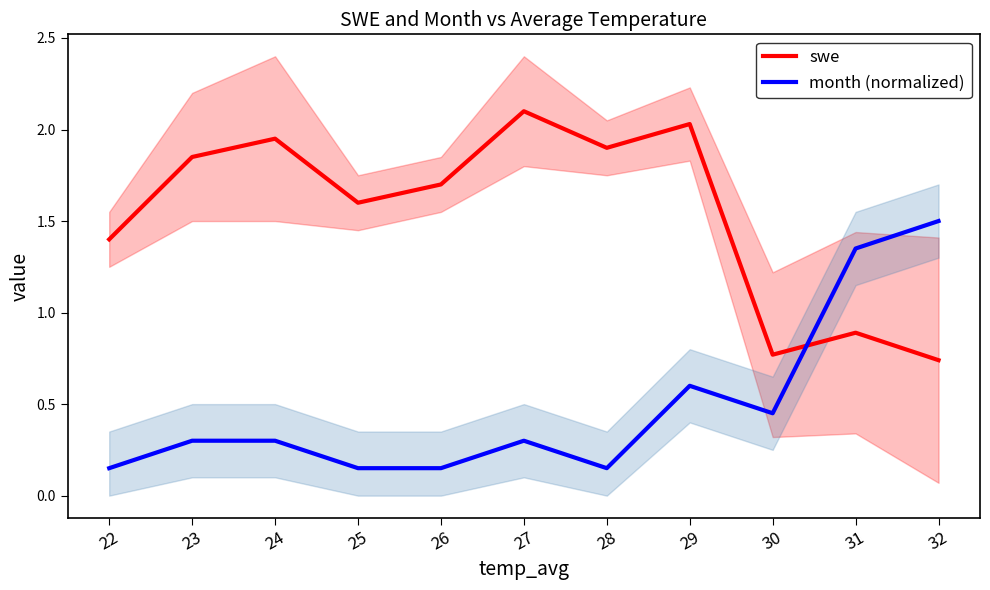

Reading right to left, list all the values displayed in this chart.

swe: 0.7	0.9	0.8	2.0	1.9	2.1	1.7	1.6	1.9	1.9	1.4
month (normalized): 1.5	1.4	0.5	0.6	0.1	0.3	0.1	0.1	0.3	0.3	0.1